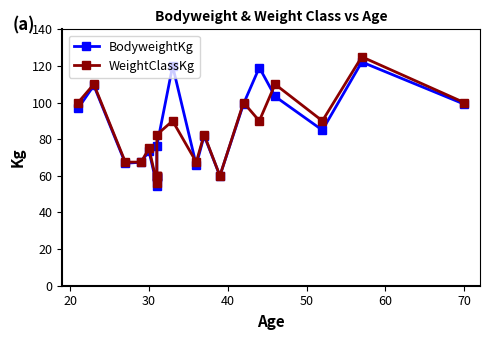

Rank the series by their maximum value, from lowest to highest.

BodyweightKg, WeightClassKg